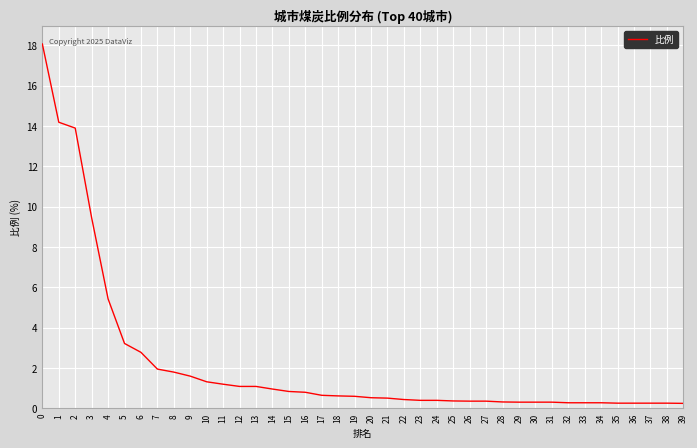

What is the difference between the maximum and minimum values?

17.8